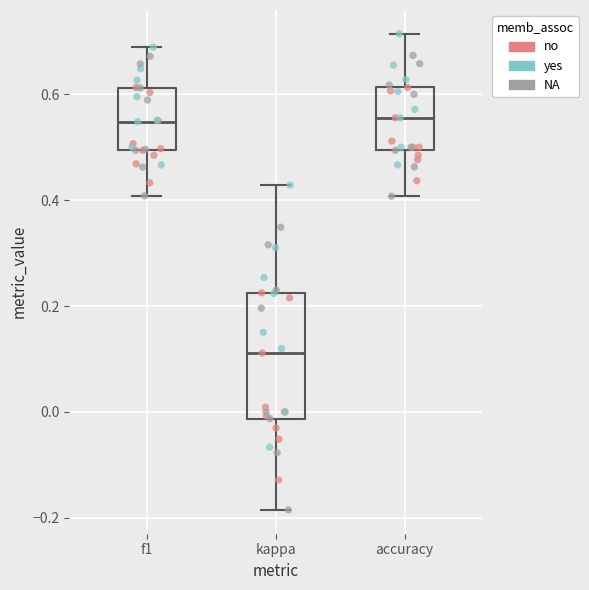

Reading left to right, transcribe this box plot: for each box, give where its median line is, the range the box spans, and where its two whiskers end, as read against the y-axis. The values are not printed on the chart, so give them approximately, as read against the axis.

f1: median 0.54, box 0.50 to 0.62, whiskers 0.40 to 0.68
kappa: median 0.12, box -0.02 to 0.22, whiskers -0.18 to 0.42
accuracy: median 0.56, box 0.50 to 0.62, whiskers 0.40 to 0.72